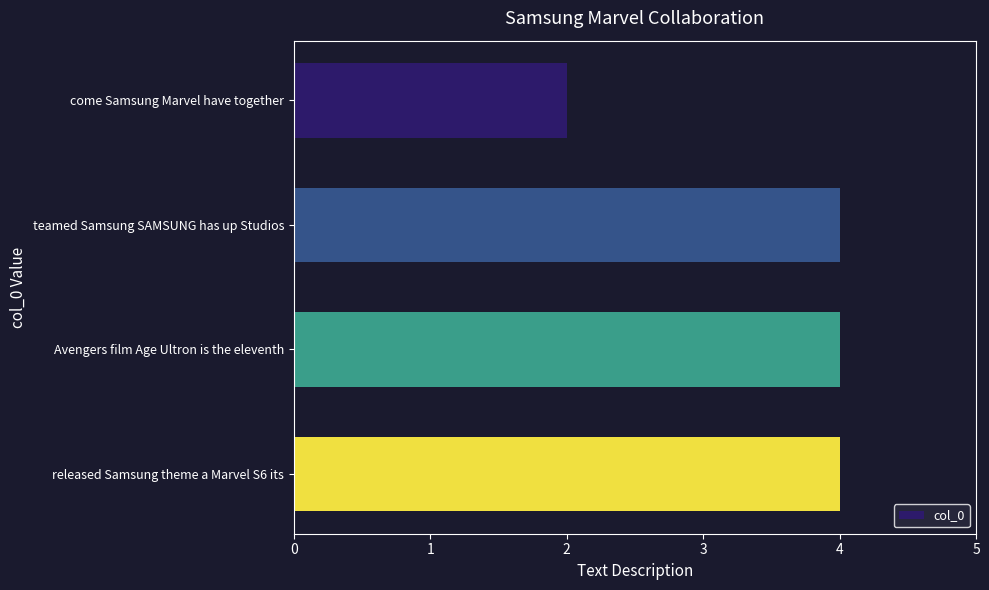

Are the bars horizontal?

Yes